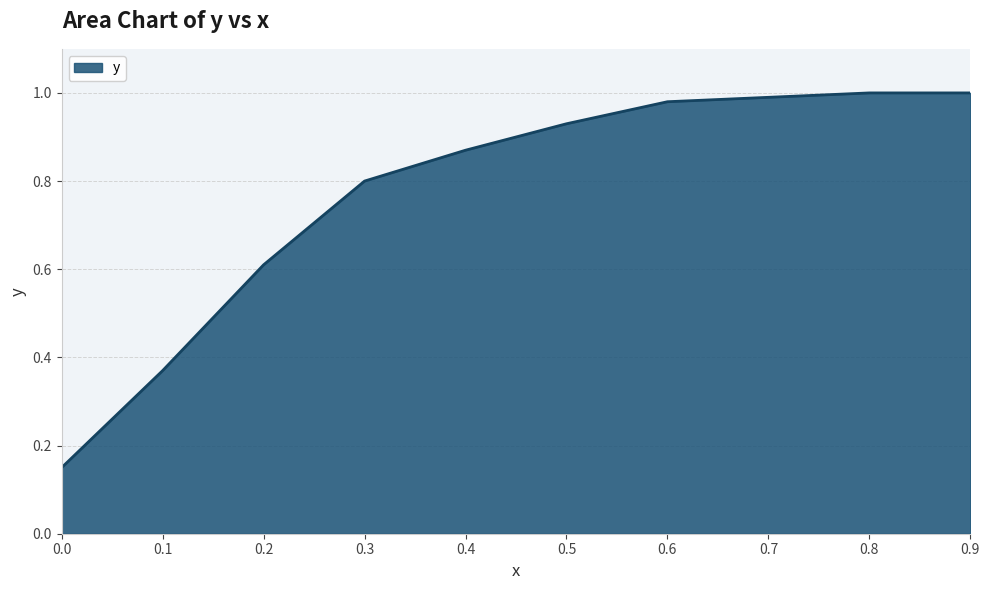

The chart shows a value of 1.6 at 0.5. True or false?

False